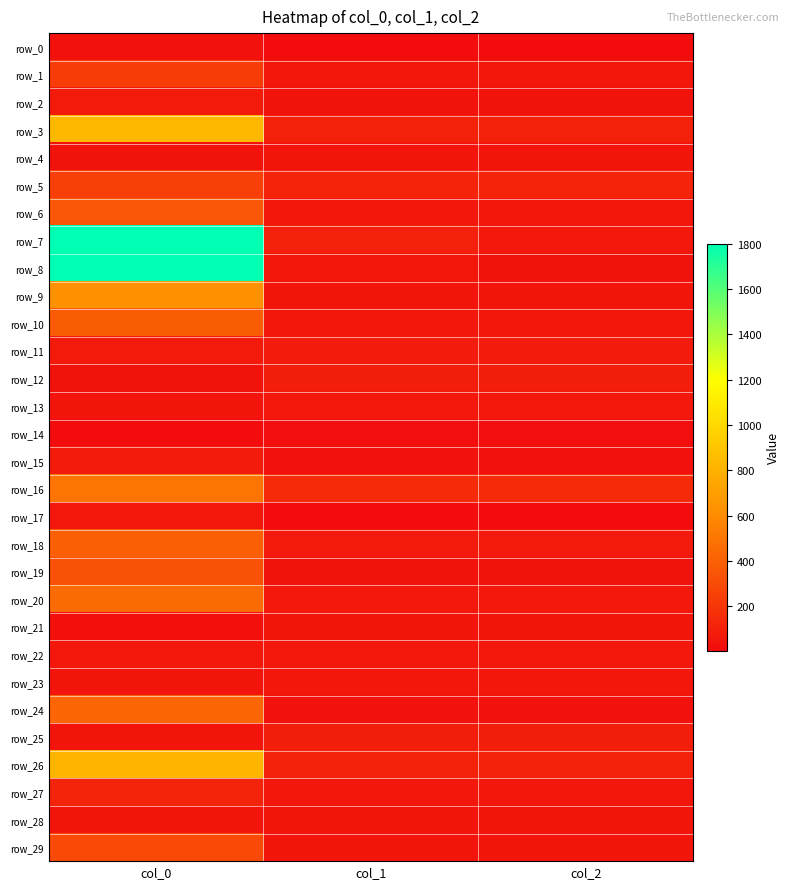

At which category is the sum across all series the highest?

col_0